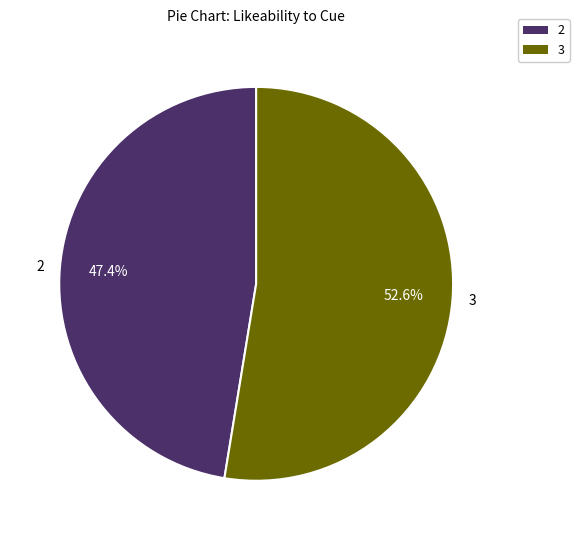

How many segments does this pie chart have?

2